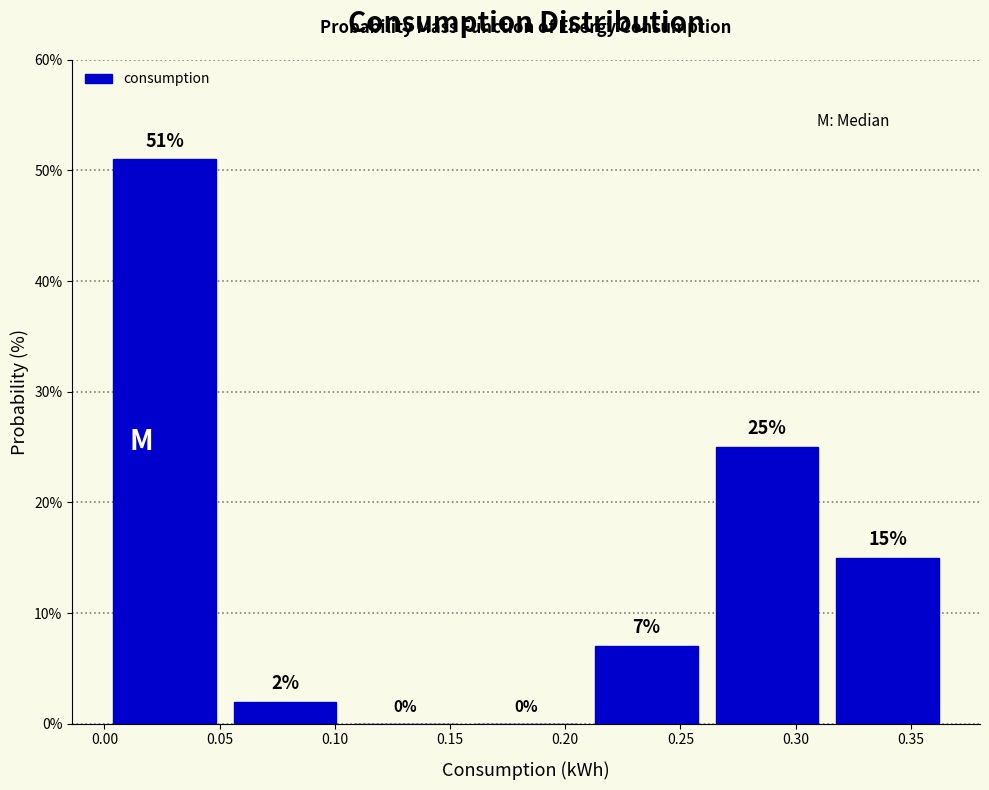

Reading left to right, list every bar in this chart as the range it spans on the x-axis followed by its height. The bar edges are not printed on the chart, so give them approximately, as read against the axis.

0.000 to 0.050: 51
0.050 to 0.105: 2
0.105 to 0.155: 0
0.155 to 0.210: 0
0.210 to 0.260: 7
0.260 to 0.315: 25
0.315 to 0.365: 15